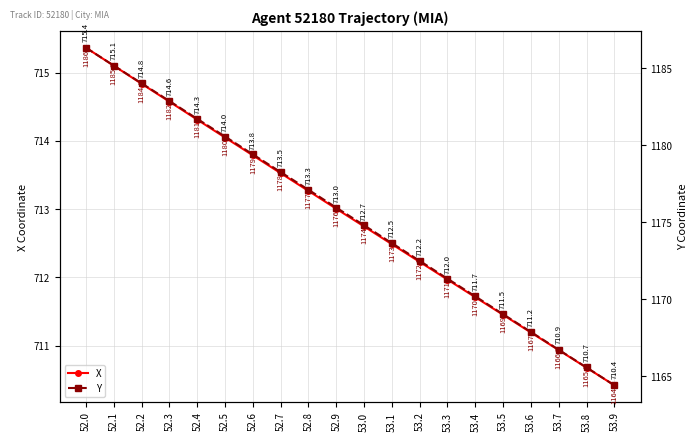

What is the label of the 14th point from the right?

52.6